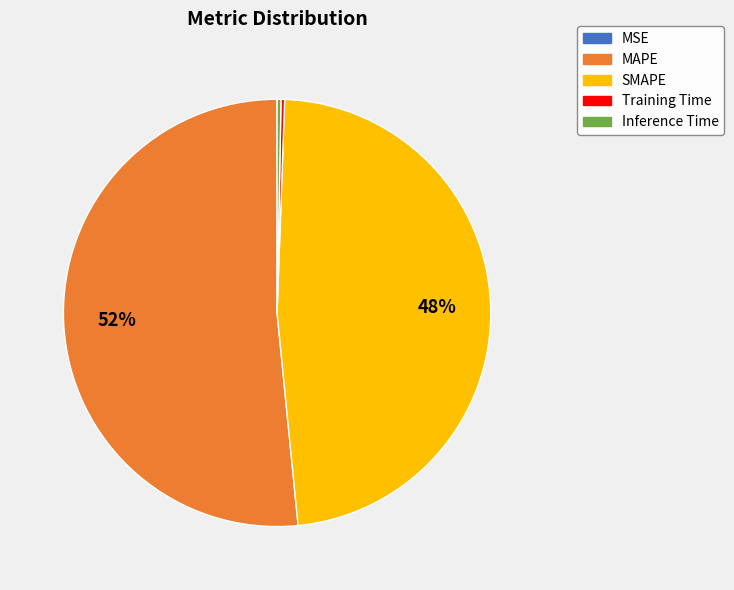

Does any single category account for the majority?

Yes